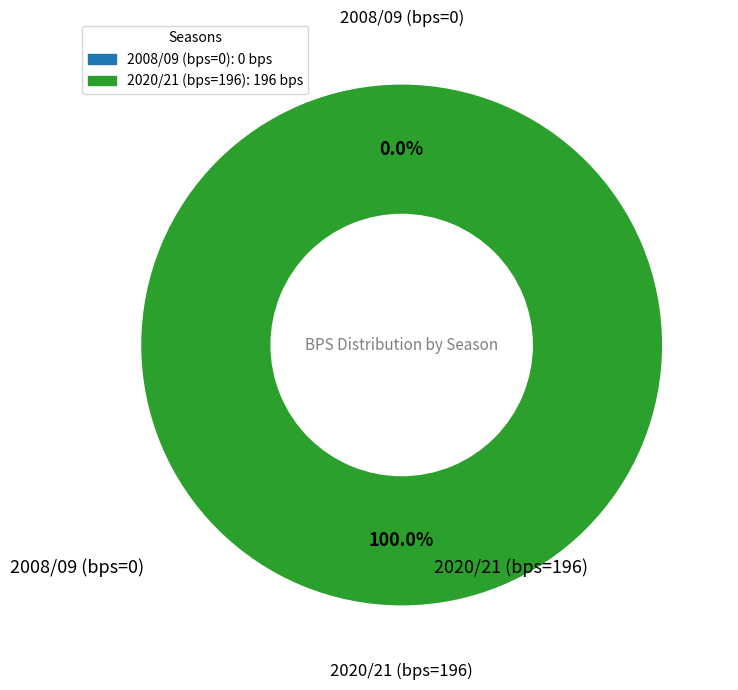

Combined, do 2020/21 (bps=196) and 2008/09 (bps=0) account for over 50%?

Yes